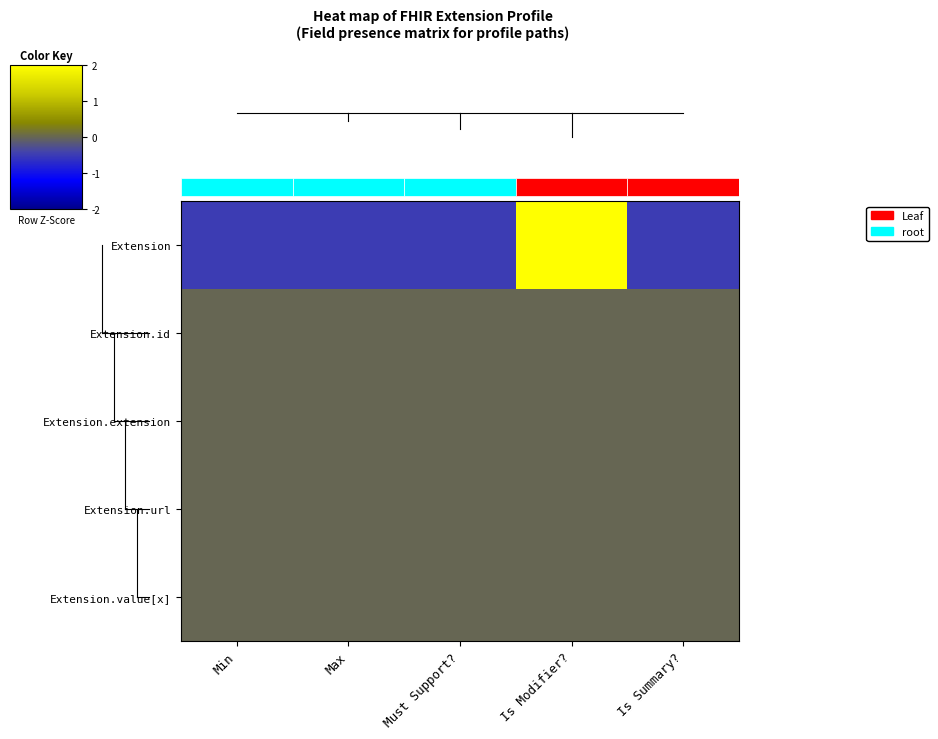

What is the difference between the highest and lowest values at Is Modifier??

2.0